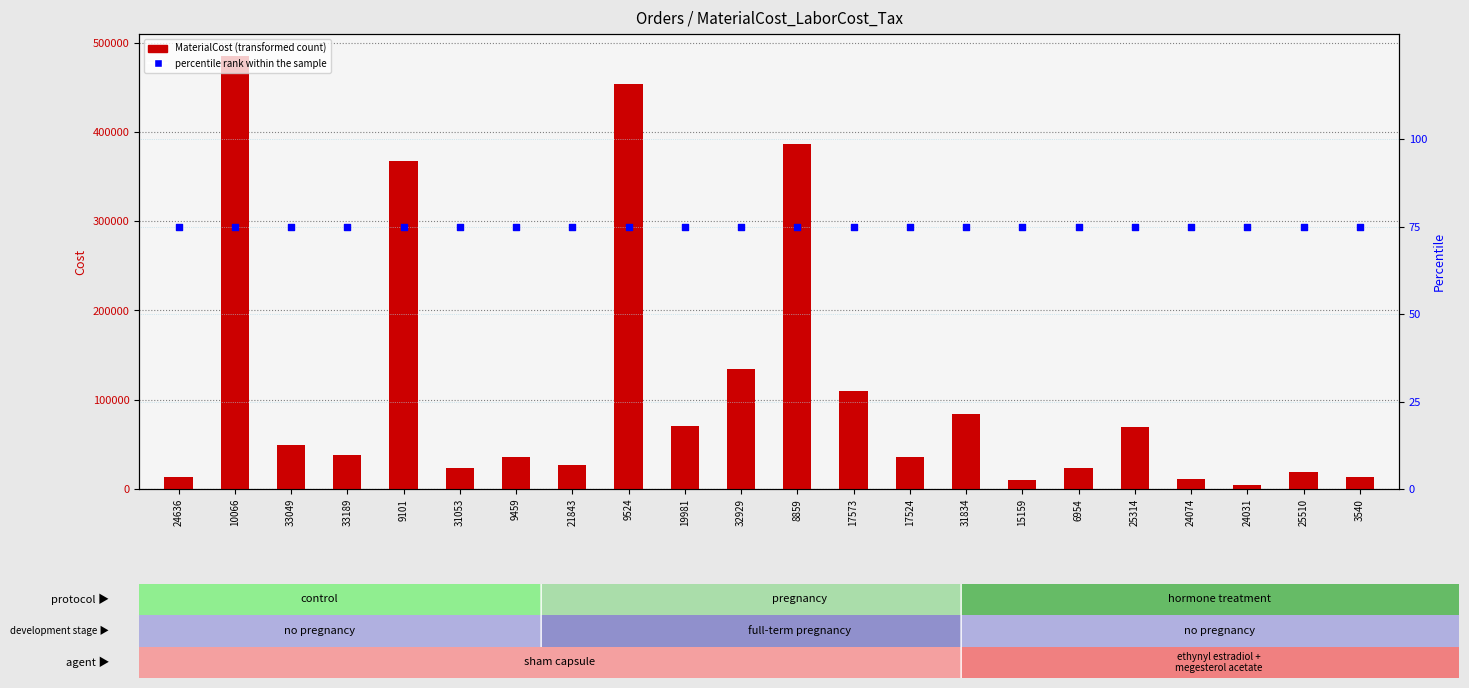

What are all the series names shown in the legend?

MaterialCost, percentile rank within the sample